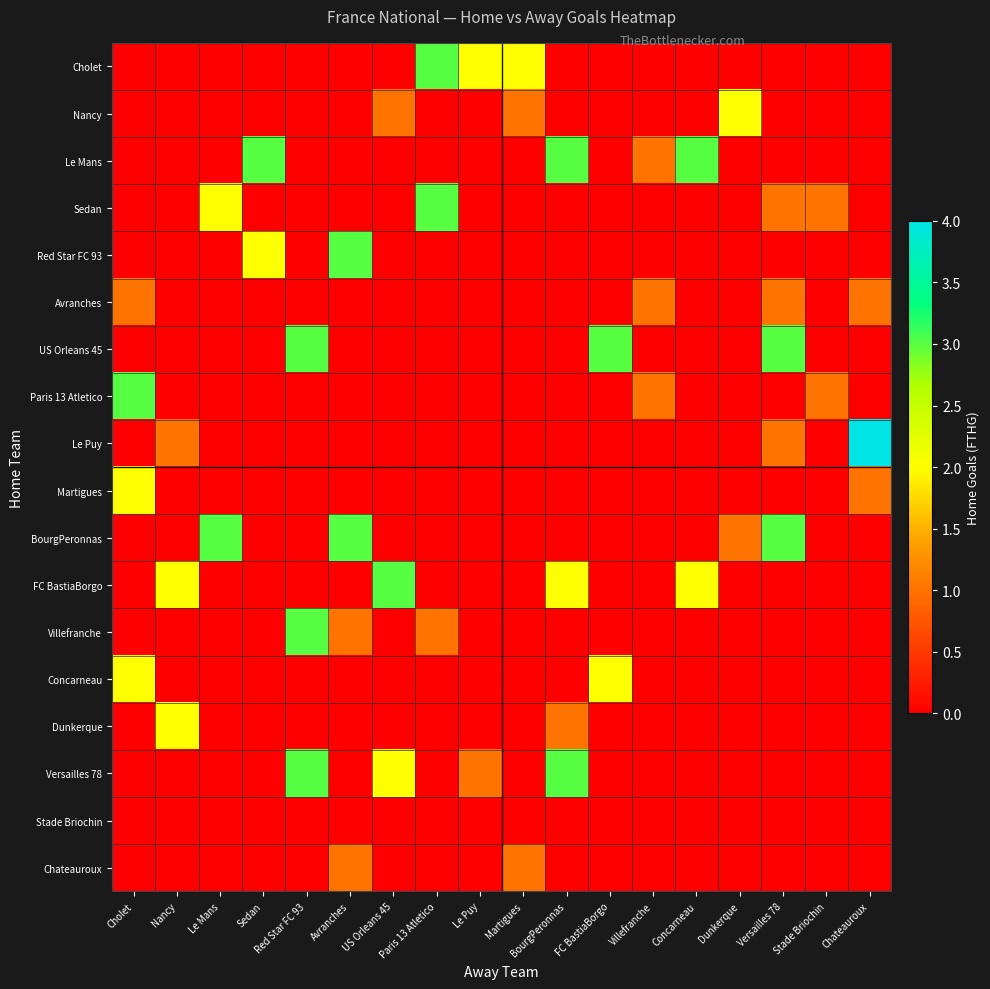

What is the total value across all series at Avranches?

8